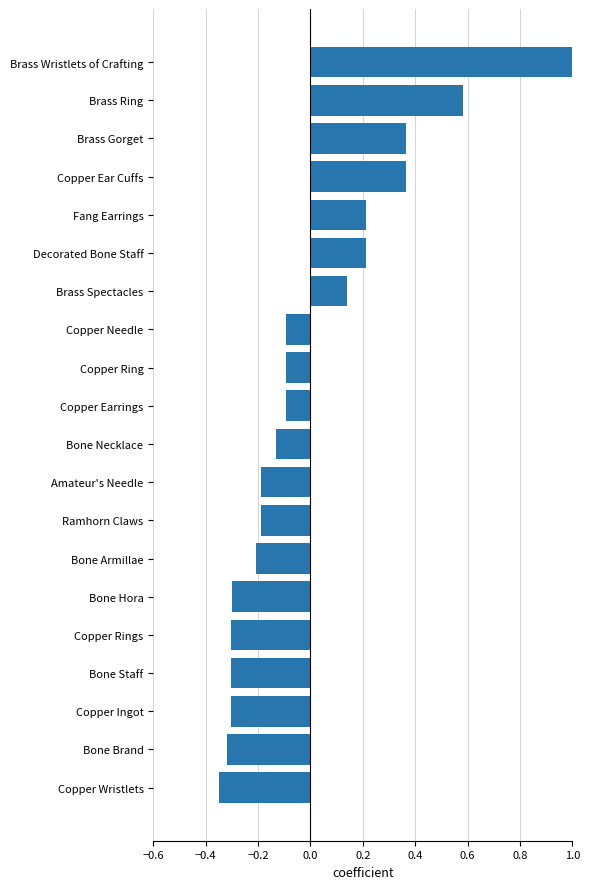

How many data points are less than 0?

13